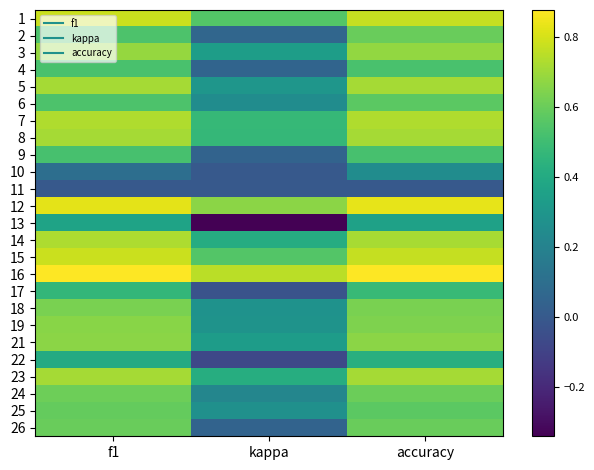

Count the number of data series in this chart.

25